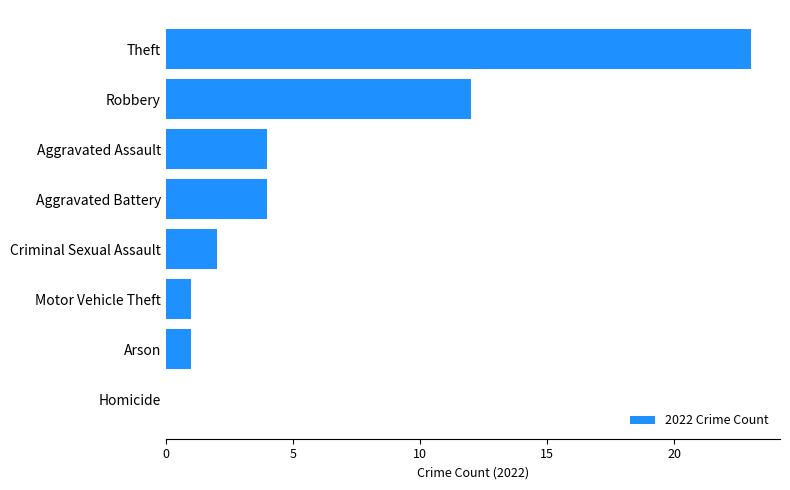

Are the bars horizontal?

Yes